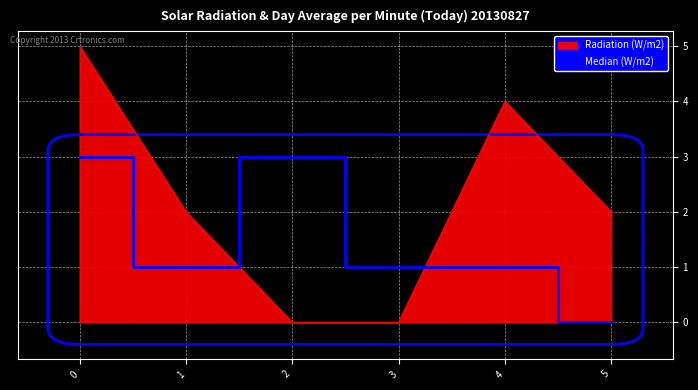

Is it true that Median (W/m2) equals 1 at 2?

False